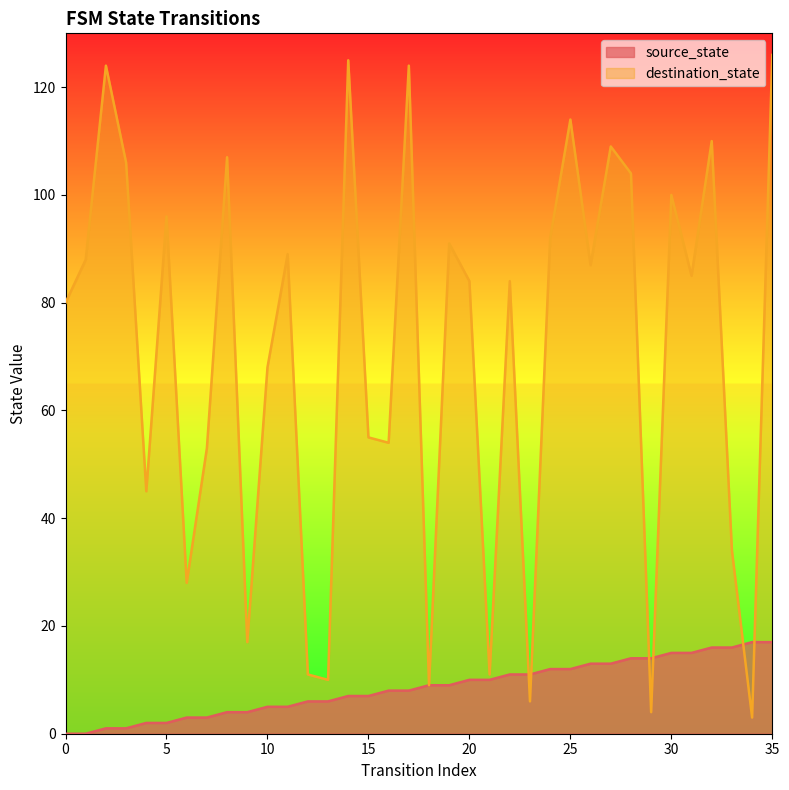

What is the value of the source_state point at the 14th from the left?

6